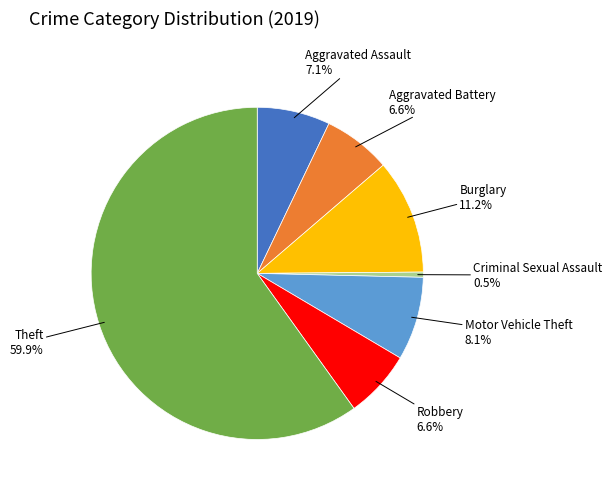

Is there a majority slice in this chart?

Yes